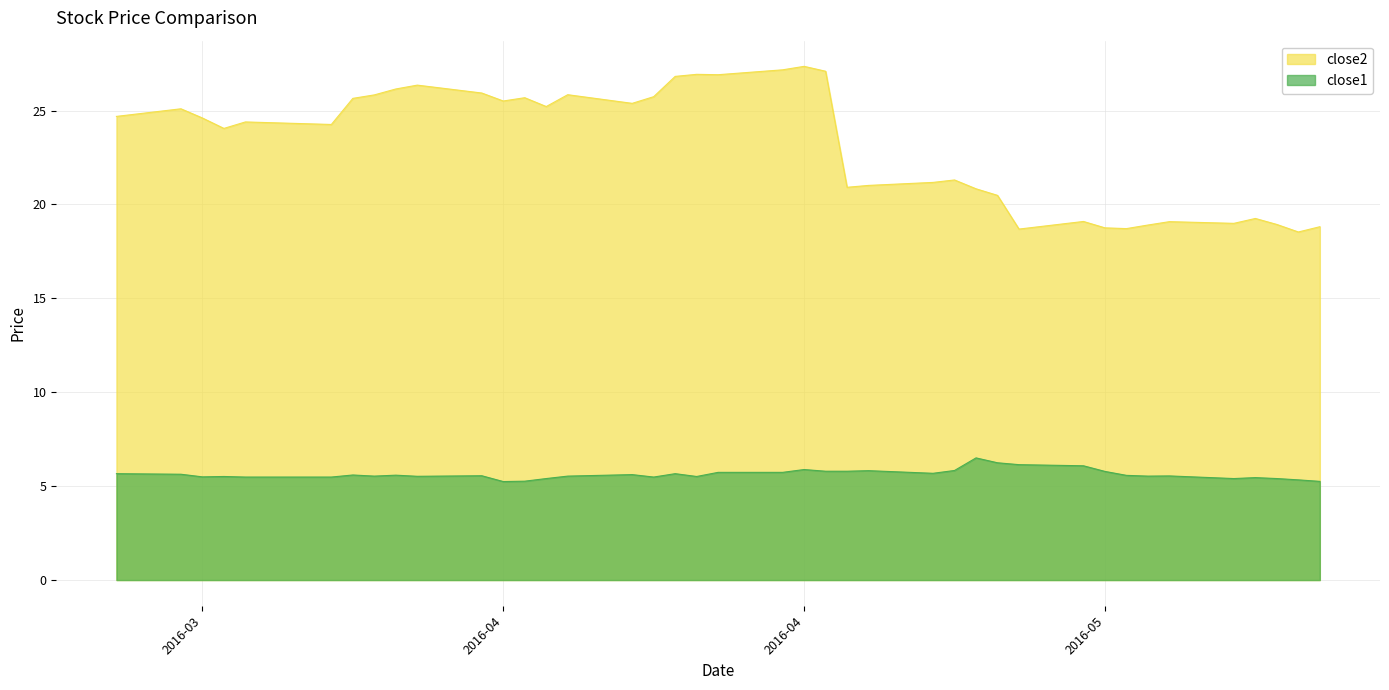

What is the difference between the second highest and second lowest values in the close1 series?

1.0